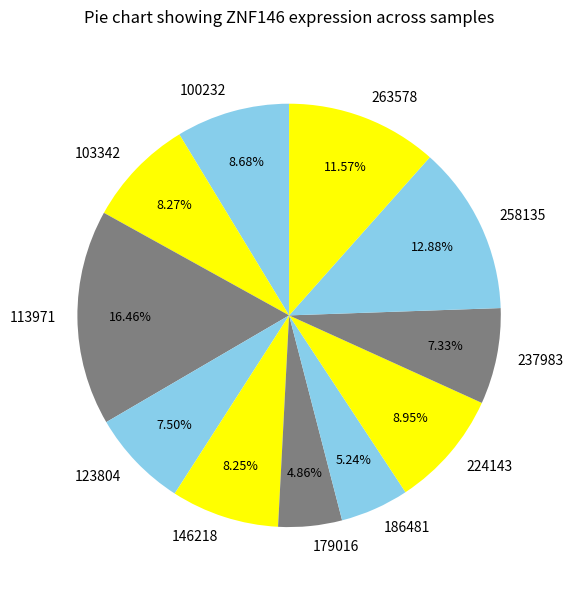

To the nearest percent, what is the difference between the largest and smallest slice percentages?

12%